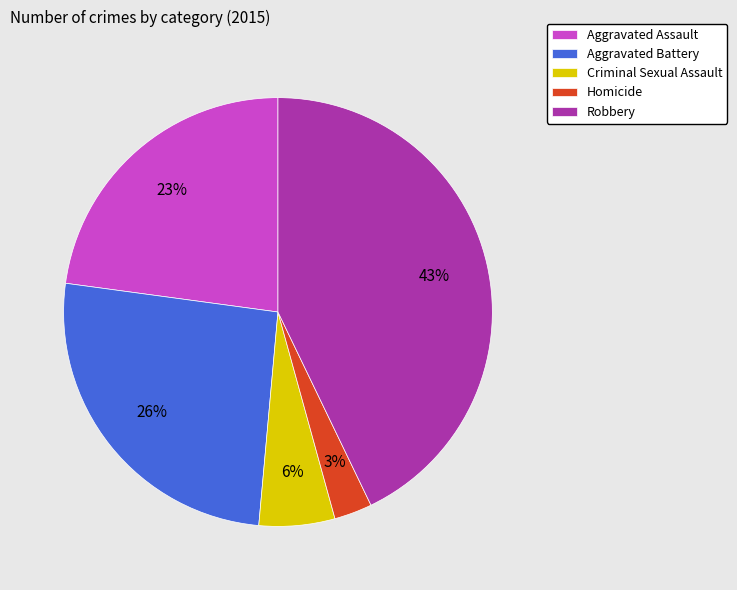

Does Aggravated Assault account for over 50% of the chart?

No